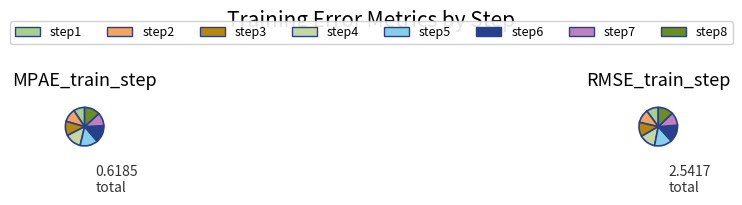

The step4 slice represents 28% of the pie. True or false?

False